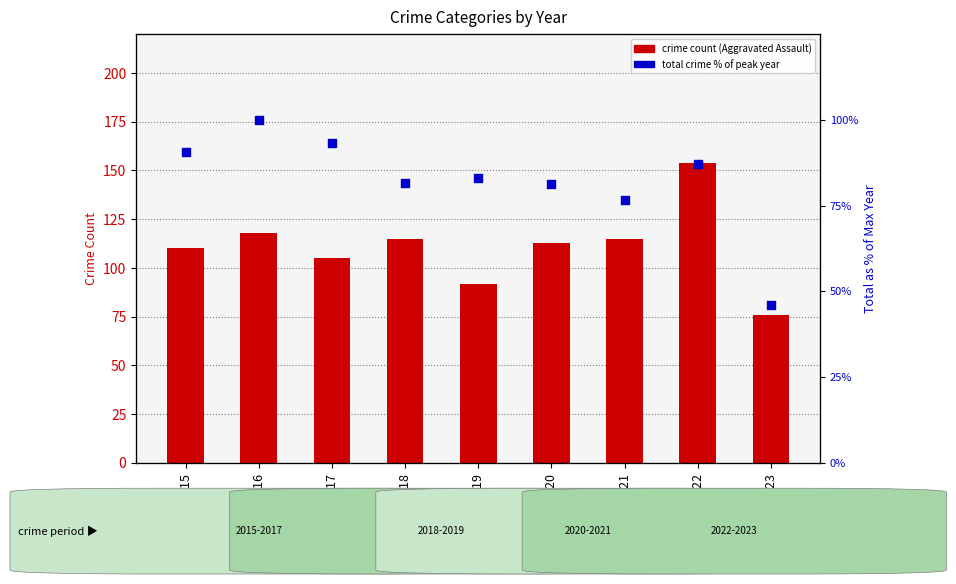

At which category is the sum across all series the highest?

2022